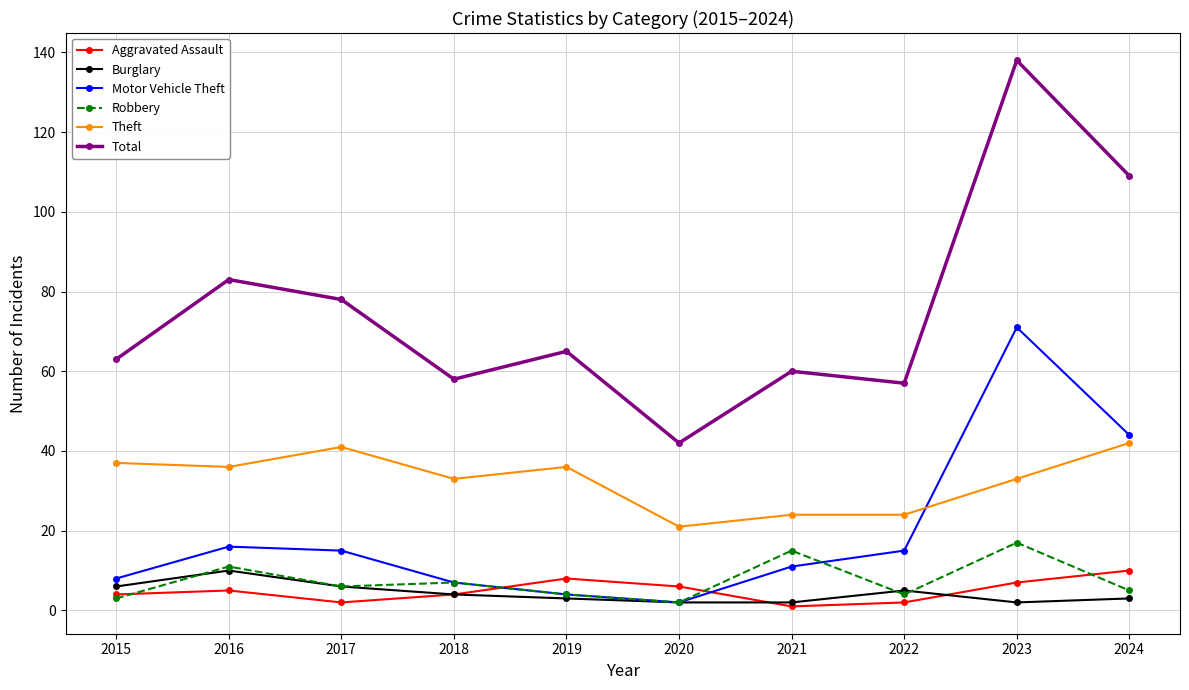

What is the minimum value for Theft?

21